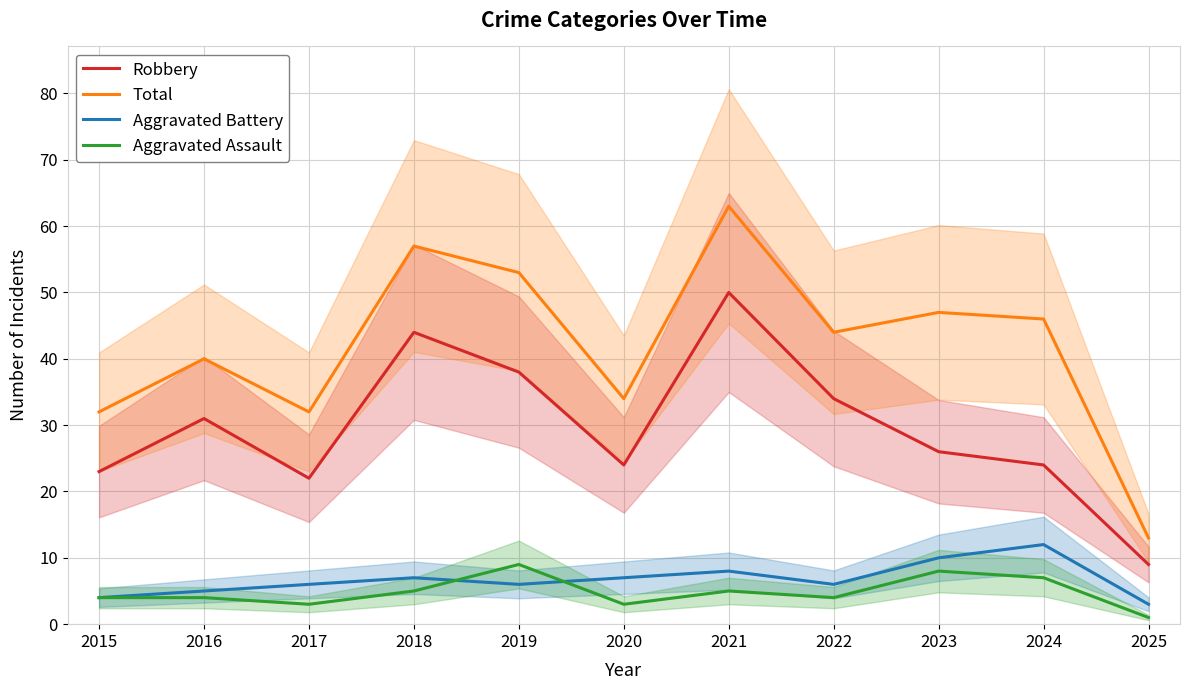

At 2019, list the series in order from largest to smallest.

Total, Robbery, Aggravated Assault, Aggravated Battery